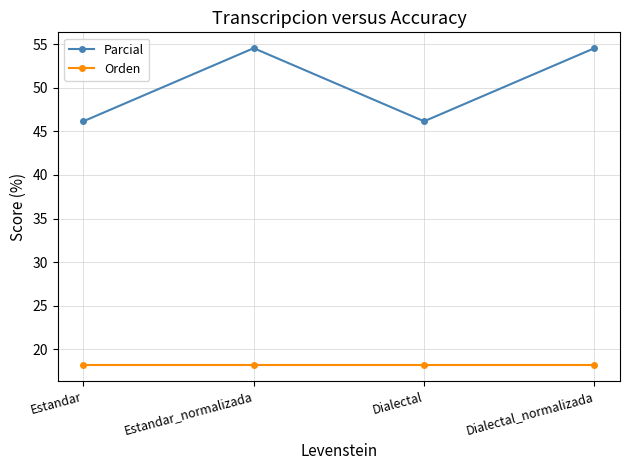

At how many categories does at least one series exceed 43?

4